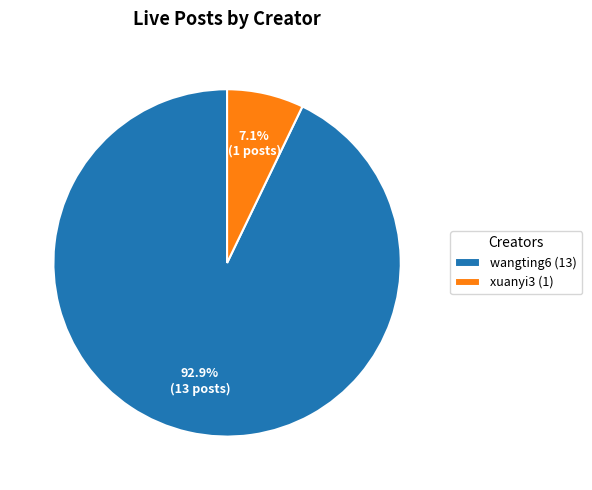

How many slices are in this pie chart?

2